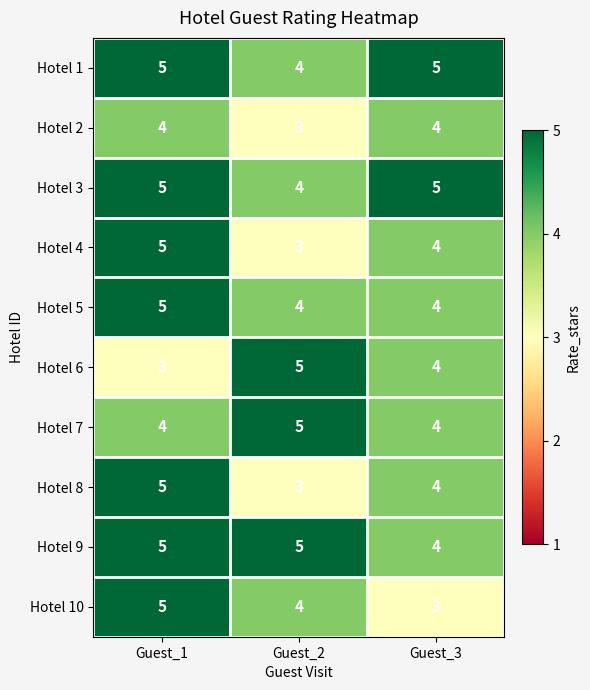

At which category is the sum across all series the highest?

Guest_1